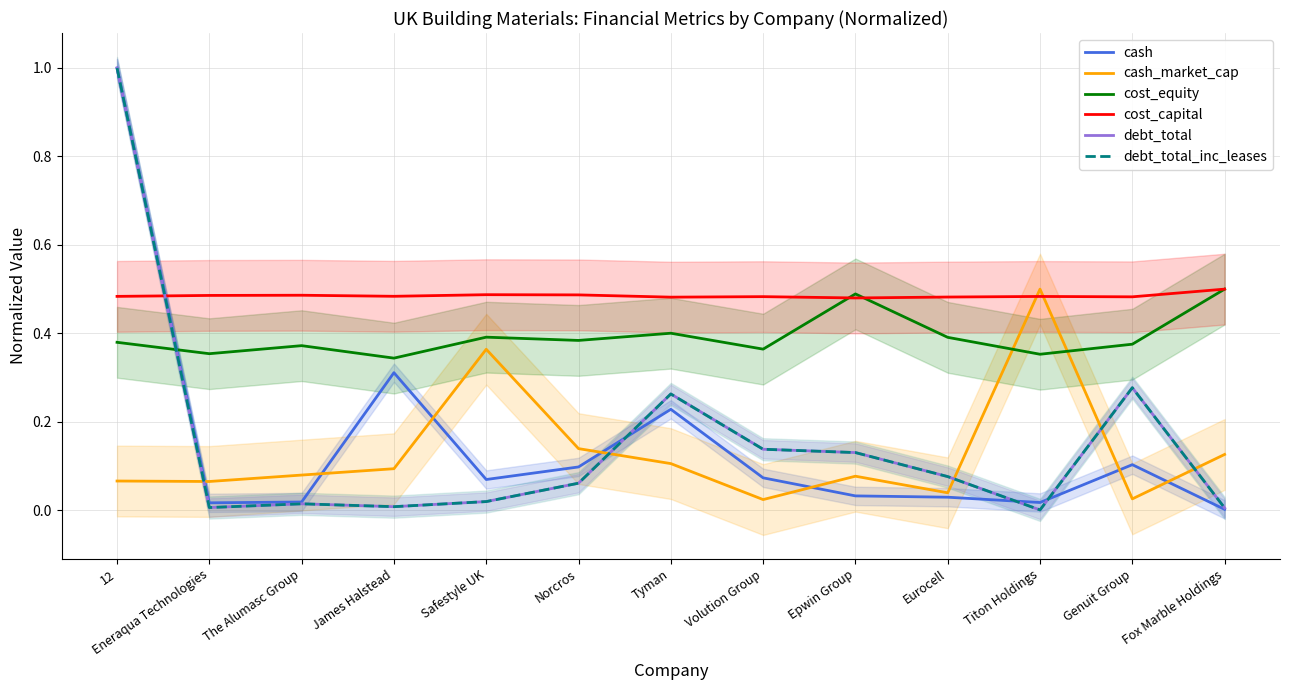

Reading right to left, transcribe all the data shown in this chart.

cash: 0.0	0.1	0.0	0.0	0.0	0.1	0.2	0.1	0.1	0.3	0.0	0.0	1.0
cash_market_cap: 0.1	0.0	0.5	0.0	0.1	0.0	0.1	0.1	0.4	0.1	0.1	0.1	0.1
cost_equity: 0.5	0.4	0.4	0.4	0.5	0.4	0.4	0.4	0.4	0.3	0.4	0.4	0.4
cost_capital: 0.5	0.5	0.5	0.5	0.5	0.5	0.5	0.5	0.5	0.5	0.5	0.5	0.5
debt_total: 0.0	0.3	0.0	0.1	0.1	0.1	0.3	0.1	0.0	0.0	0.0	0.0	1.0
debt_total_inc_leases: 0.0	0.3	0.0	0.1	0.1	0.1	0.3	0.1	0.0	0.0	0.0	0.0	1.0